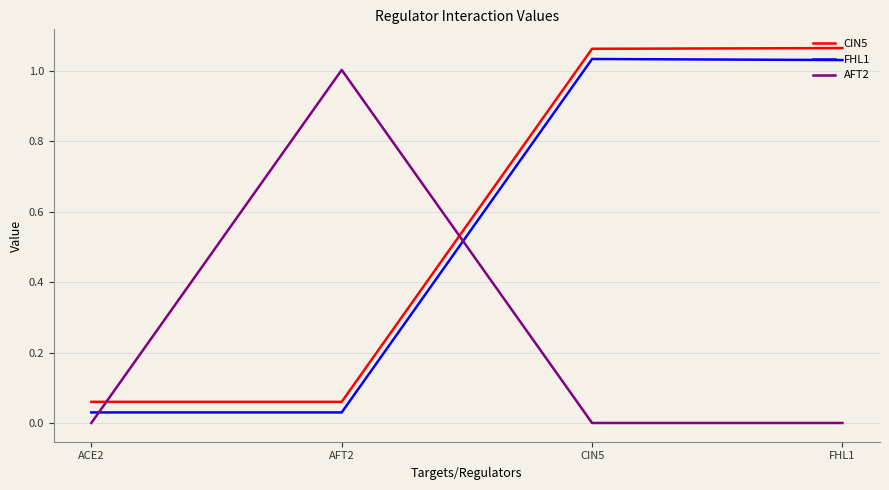

How many intersections are there between FHL1 and AFT2?

2